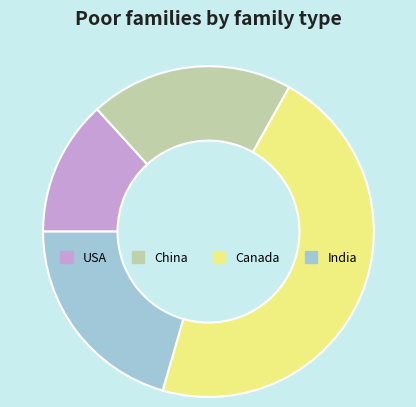

How many segments does this pie chart have?

4